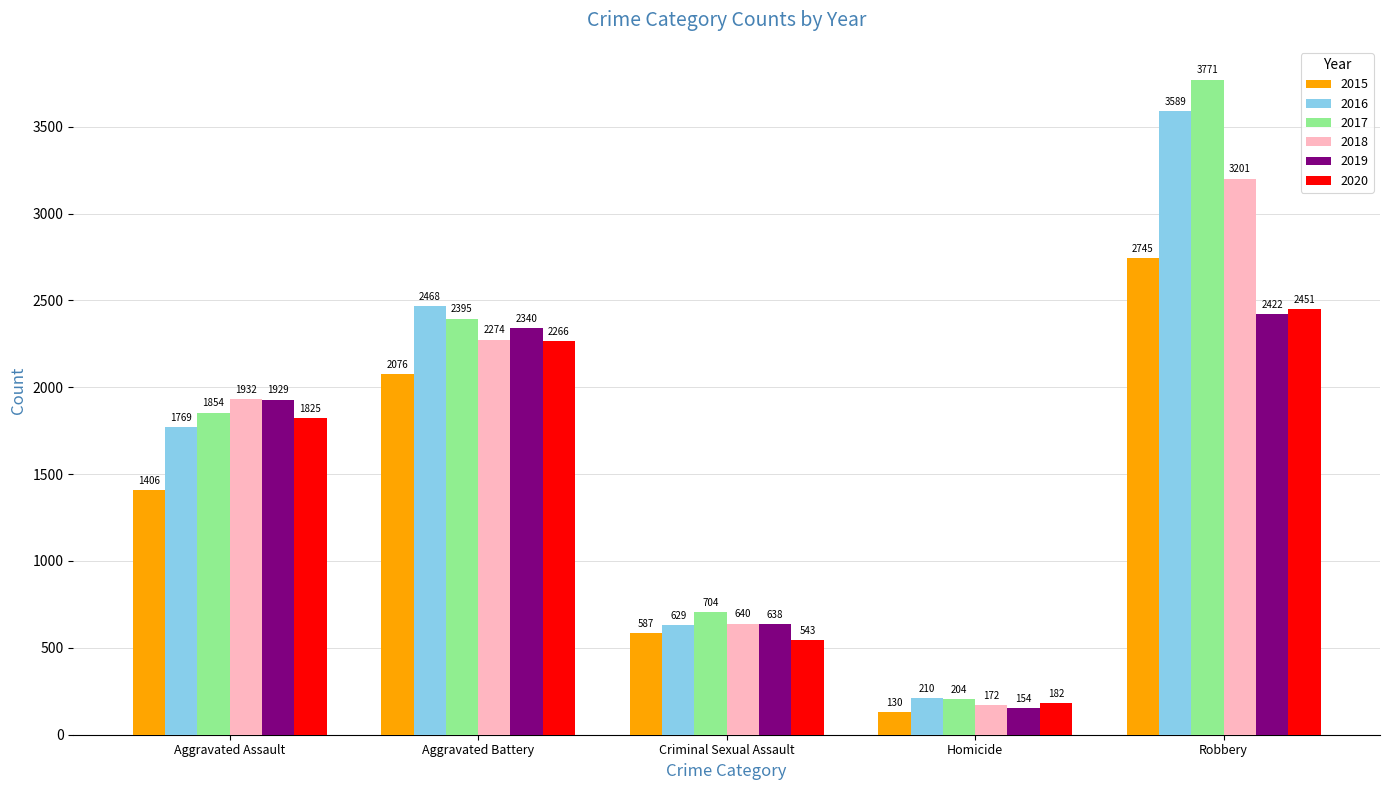

Reading left to right, list all the values displayed in this chart.

2015: 1406	2076	587	130	2745
2016: 1769	2468	629	210	3589
2017: 1854	2395	704	204	3771
2018: 1932	2274	640	172	3201
2019: 1929	2340	638	154	2422
2020: 1825	2266	543	182	2451